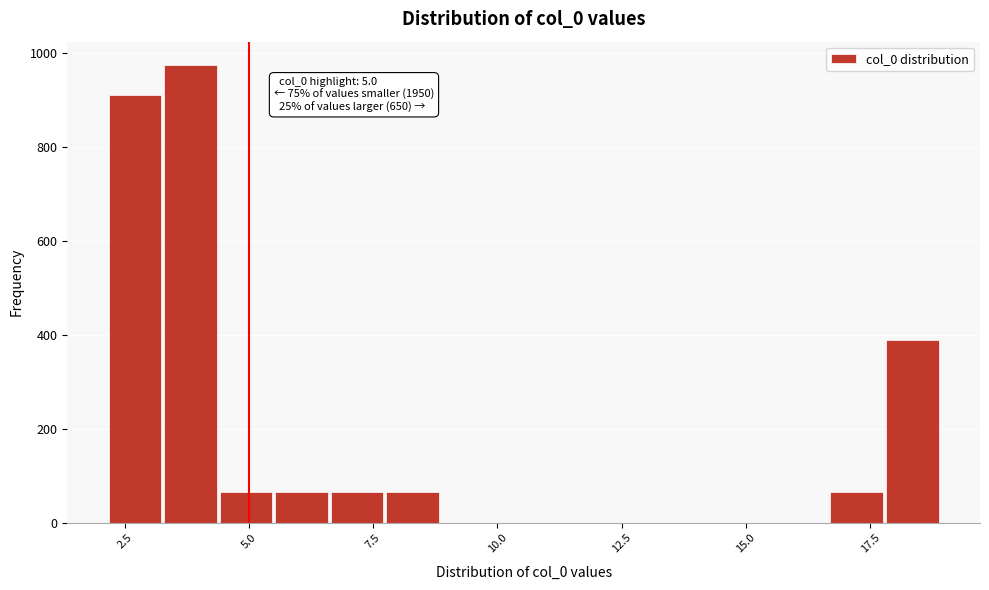

Around what value on the x-axis is the tallest bar? Give the approximate position of its centre, as read against the axis.

4.0